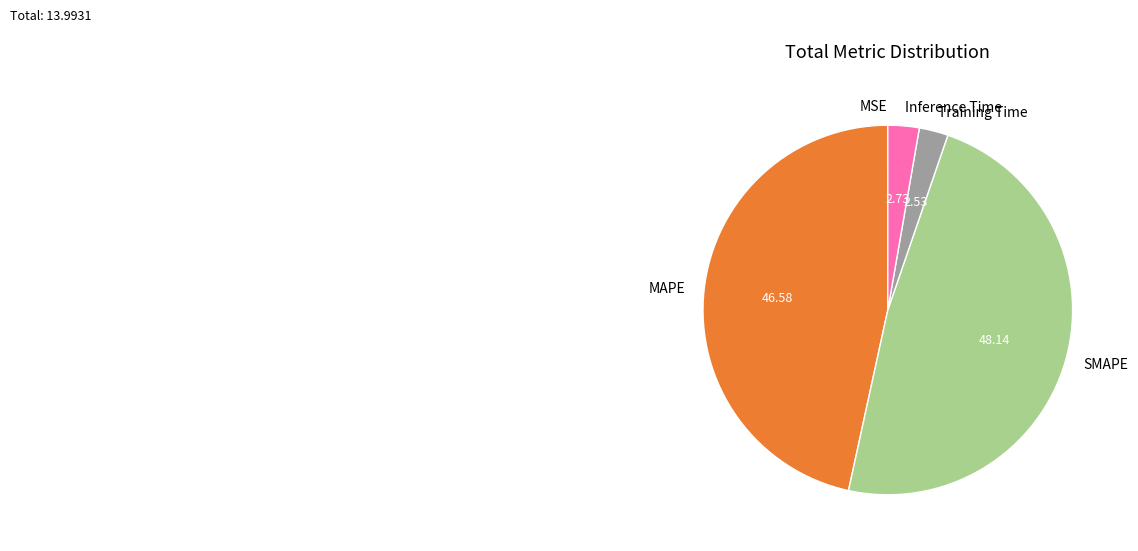

What is the largest slice in the pie chart?

SMAPE